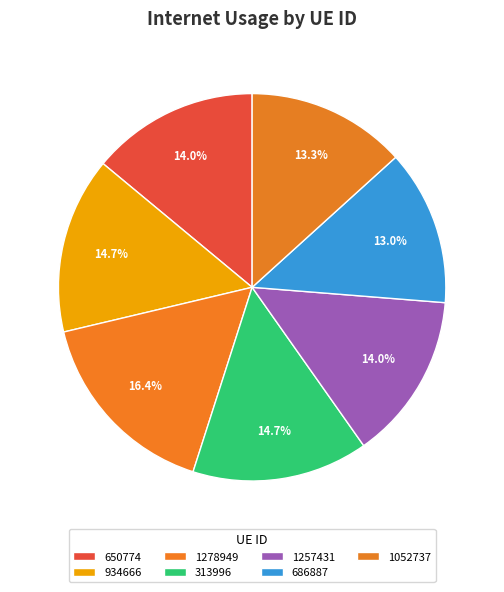

What is the change in value from 1278949 to 686887?

-0.2